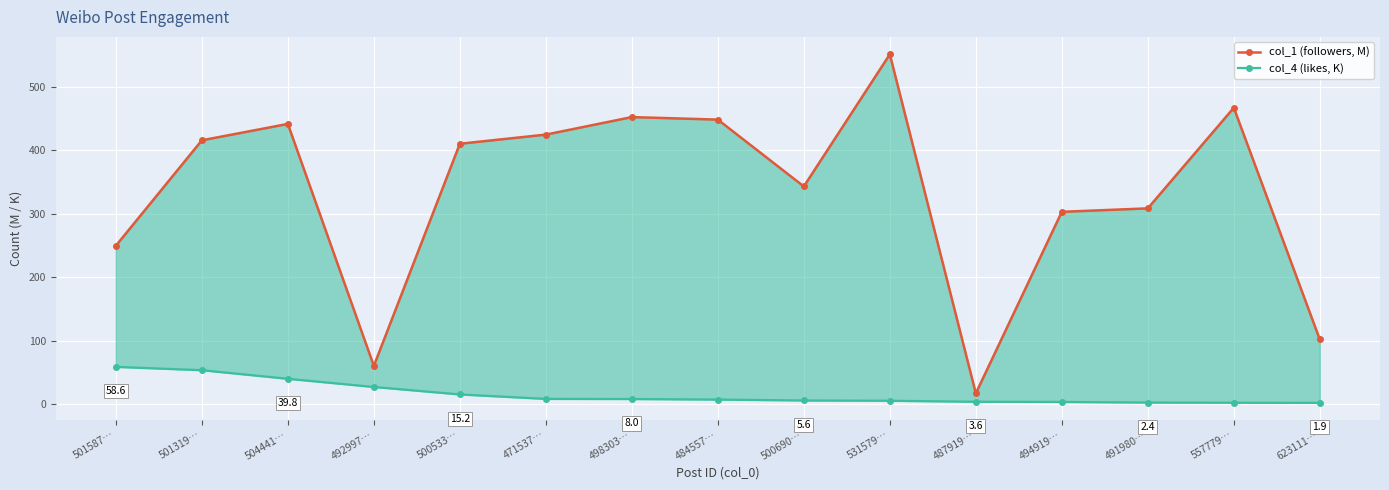

Which has a higher value, 500533… or 494919…?

500533…